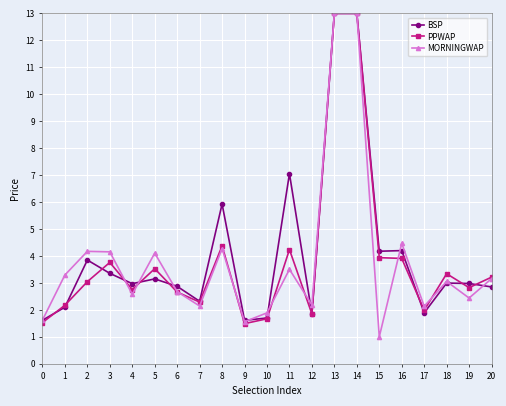

What is the difference between the PPWAP values at 3 and 20?

0.5